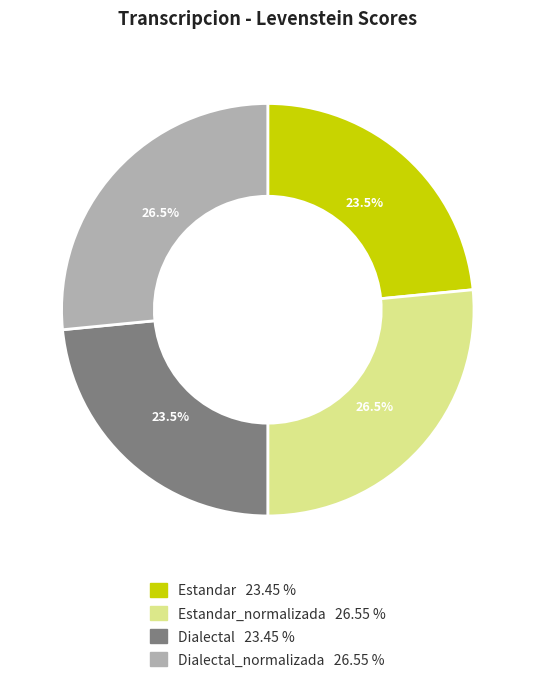

Is there any slice that represents more than half of the pie?

No